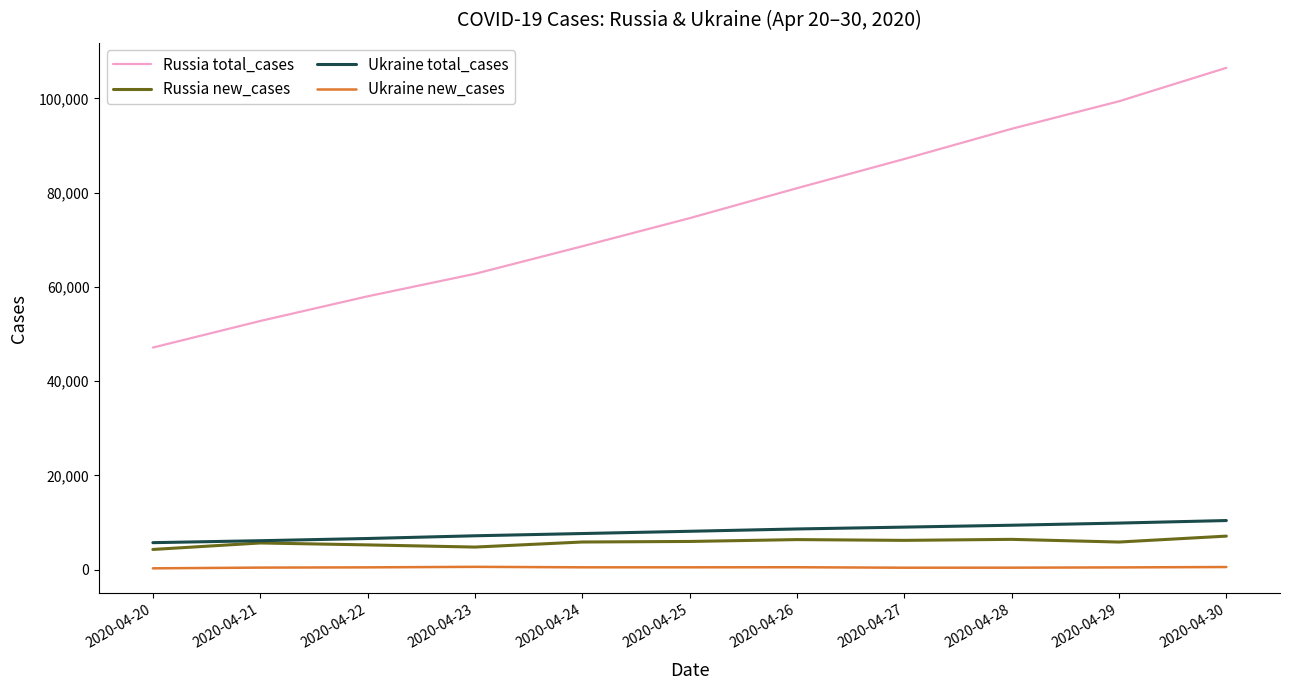

What are all the series names shown in the legend?

Russia total_cases, Russia new_cases, Ukraine total_cases, Ukraine new_cases